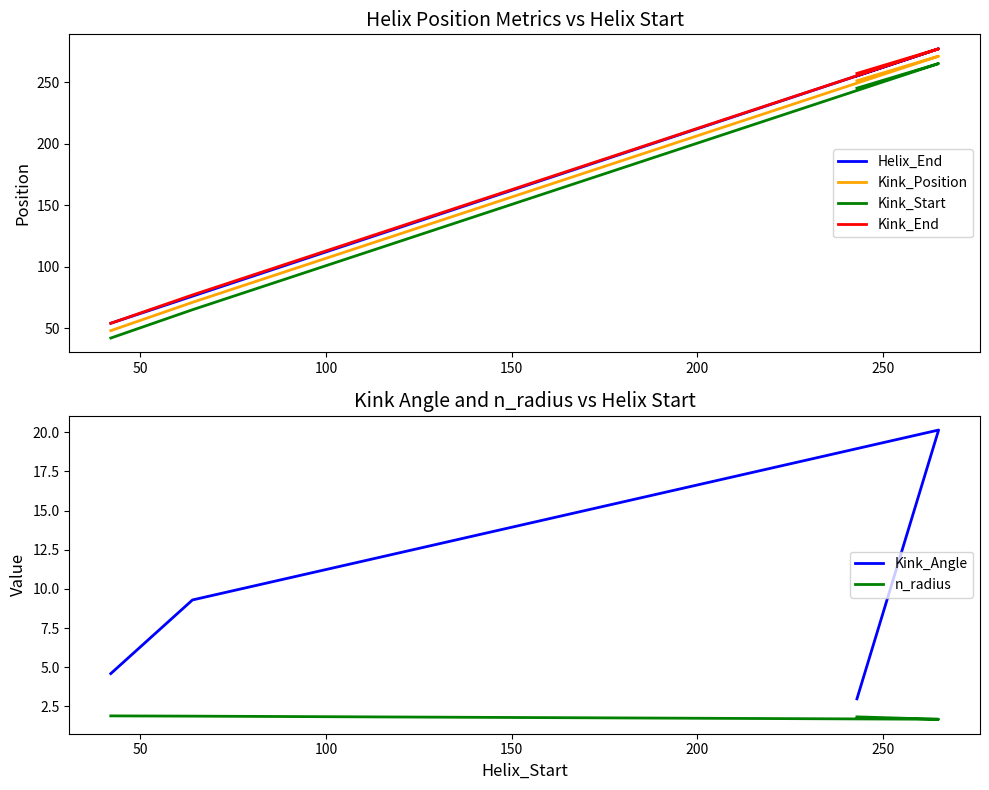

Reading left to right, transcribe all the data shown in this chart.

Helix_End: 54.0	76.0	76.0	277.0	277.0	255.0
Kink_Position: 48.0	71.0	71.0	271.0	271.0	251.0
Kink_Start: 42.0	65.0	65.0	265.0	265.0	245.0
Kink_End: 54.0	77.0	77.0	277.0	277.0	257.0
Kink_Angle: 4.6	9.3	9.3	20.1	20.1	3.0
n_radius: 1.9	1.9	1.9	1.7	1.7	1.8